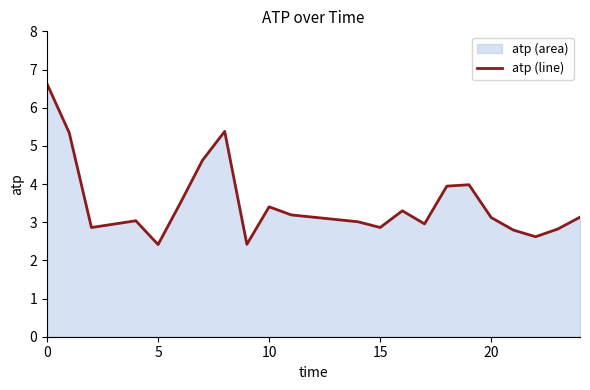

How many data points are less than 3?

8